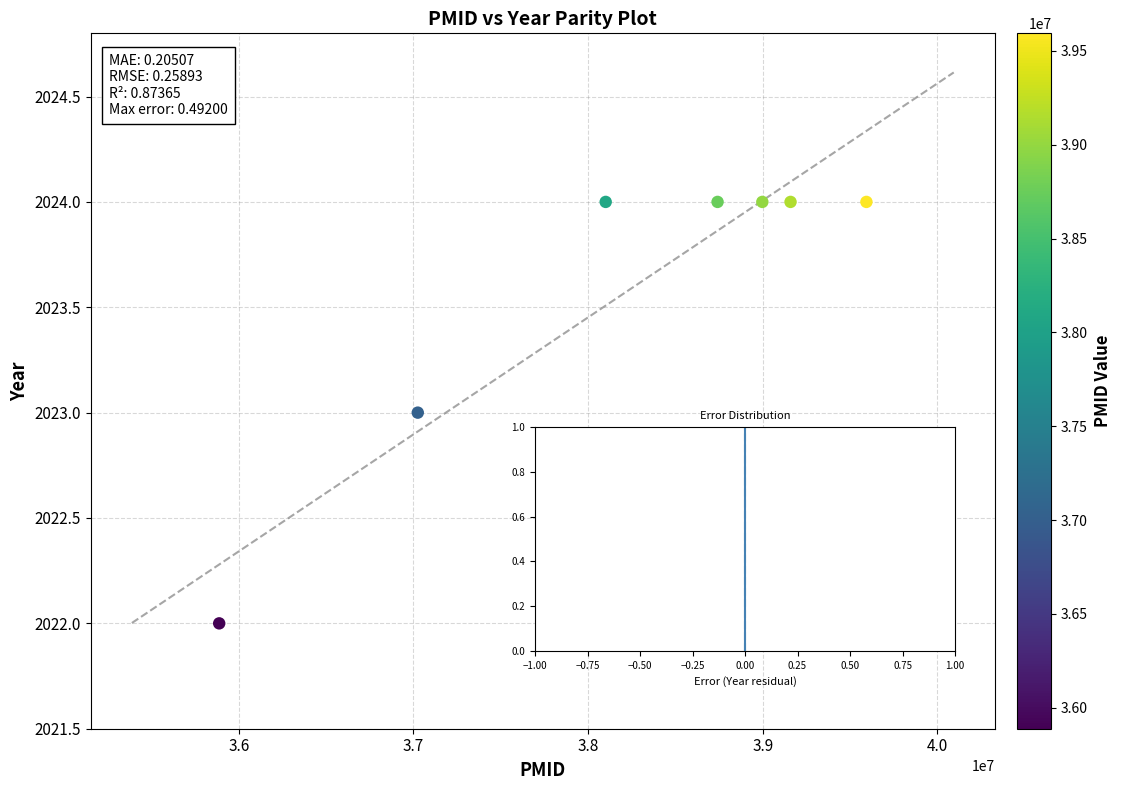

What is the range of X values (max minus min)?

3705969